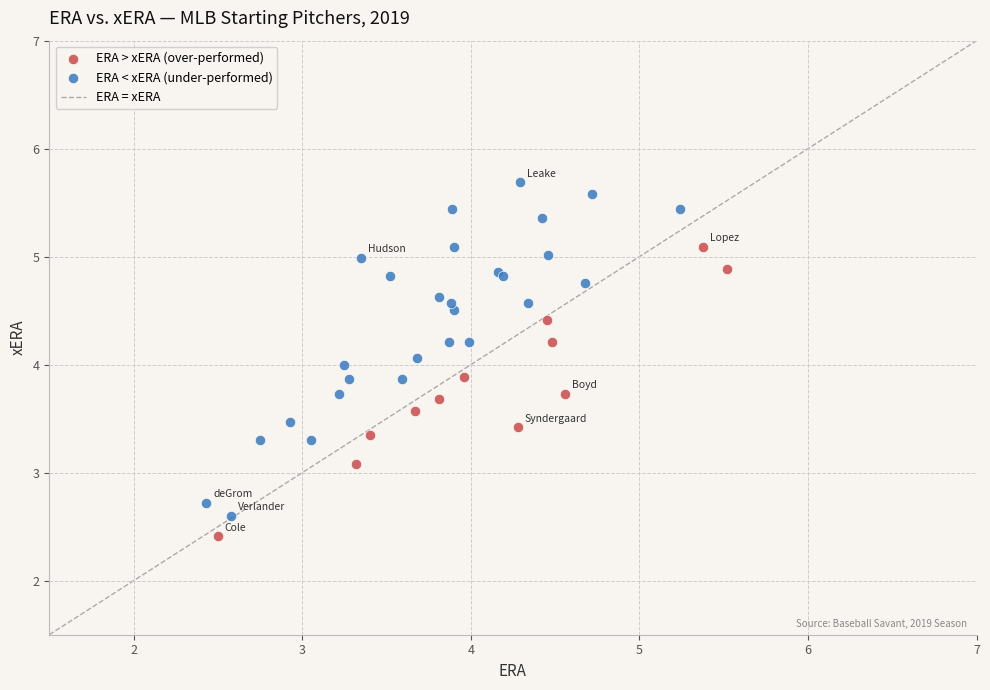

Which series reaches the minimum Y coordinate?

ERA > xERA (over-performed)